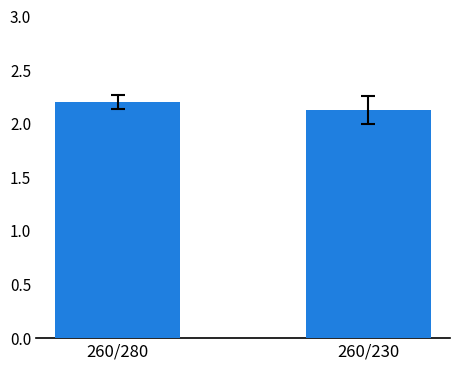

The chart shows a value of 3.2 at 260/280. True or false?

False